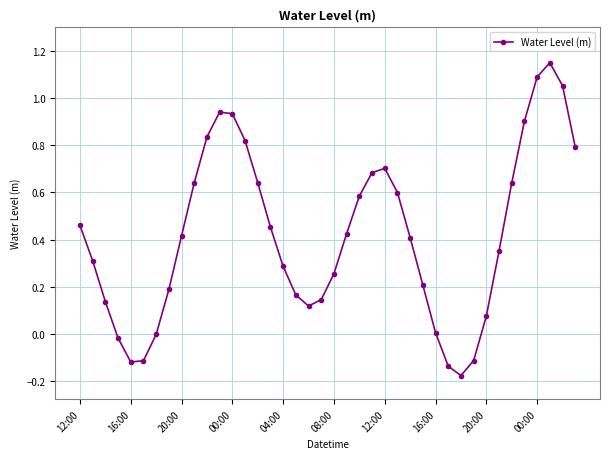

What is the difference between the maximum and minimum values?

1.3